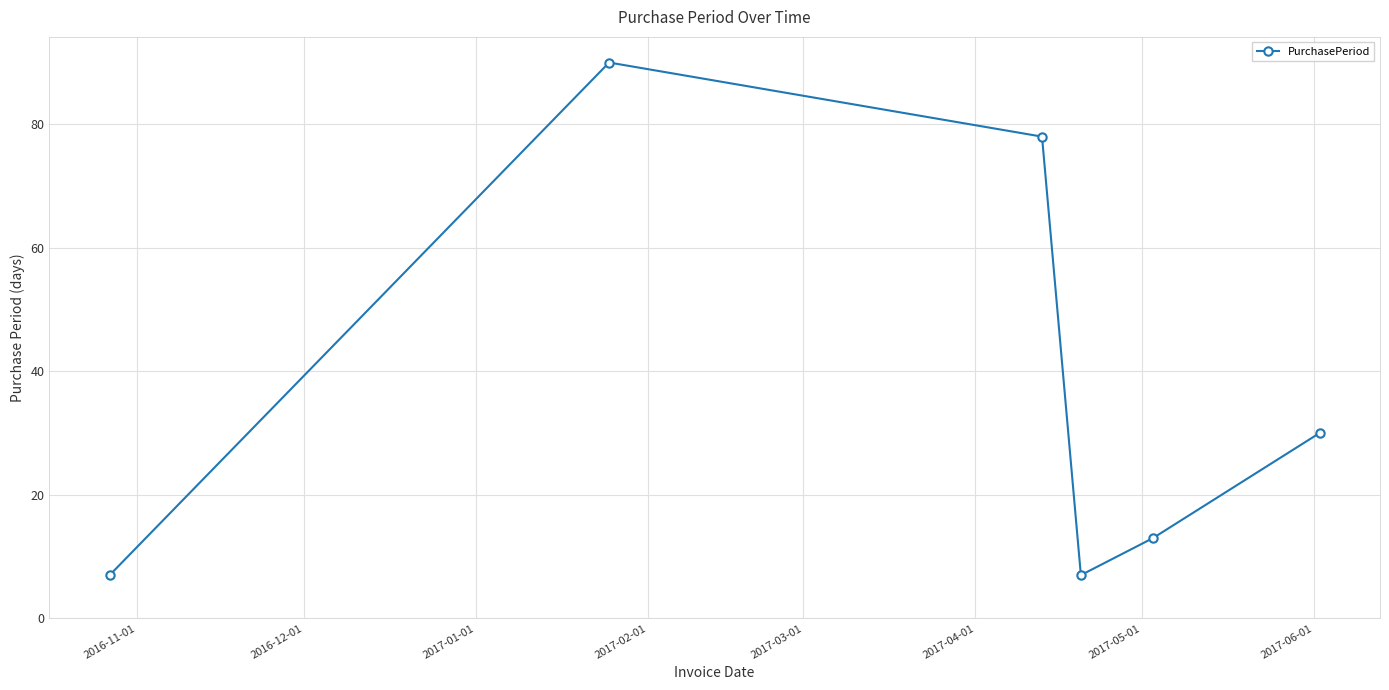

How many points are lower than both their immediate neighbors (excluding endpoints)?

1